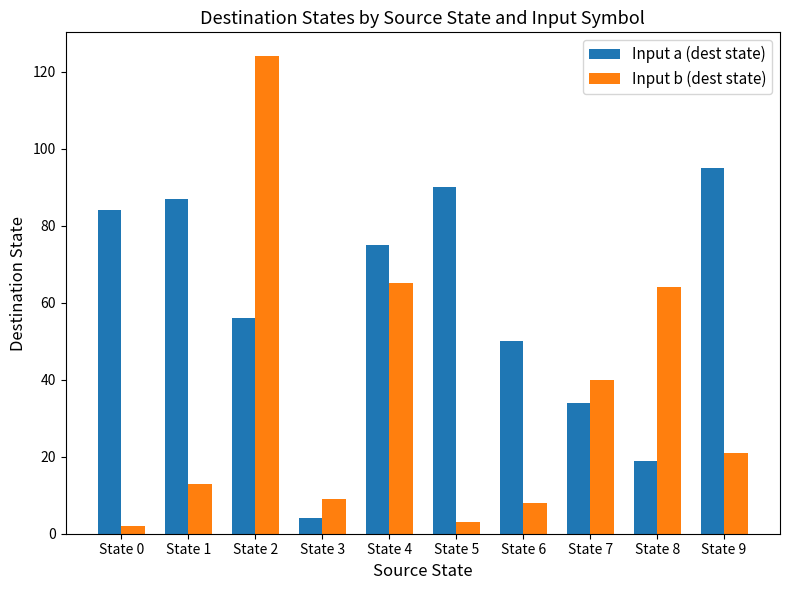

How many groups of bars are there?

10